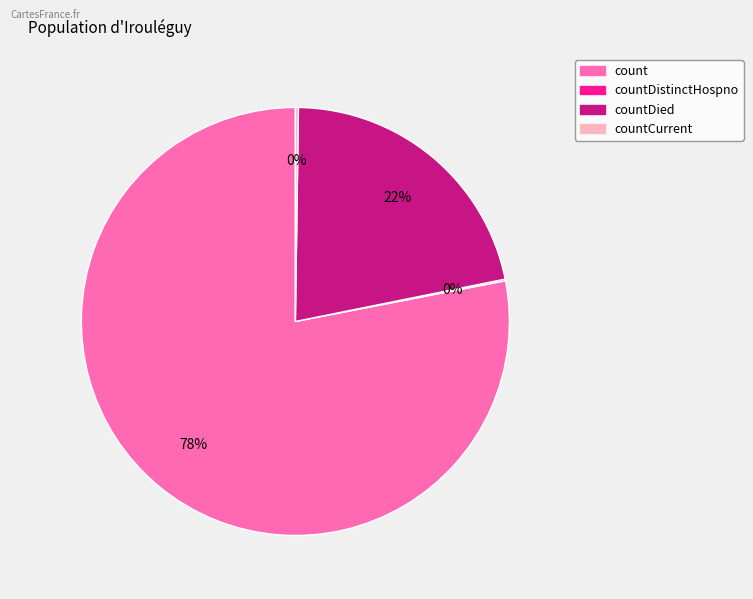

Is there a majority slice in this chart?

Yes